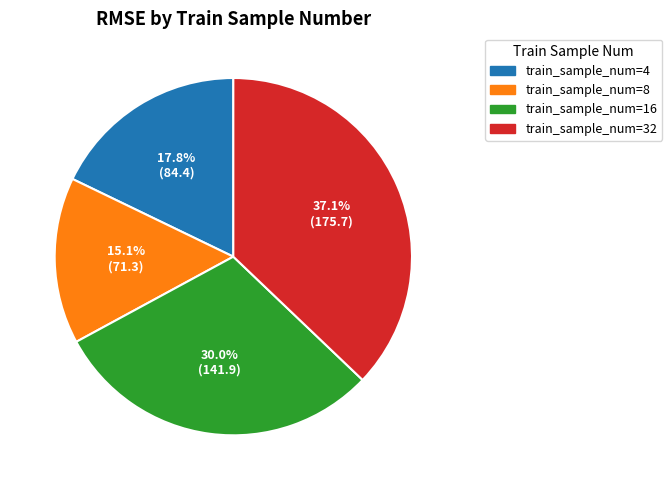

How many segments does this pie chart have?

4